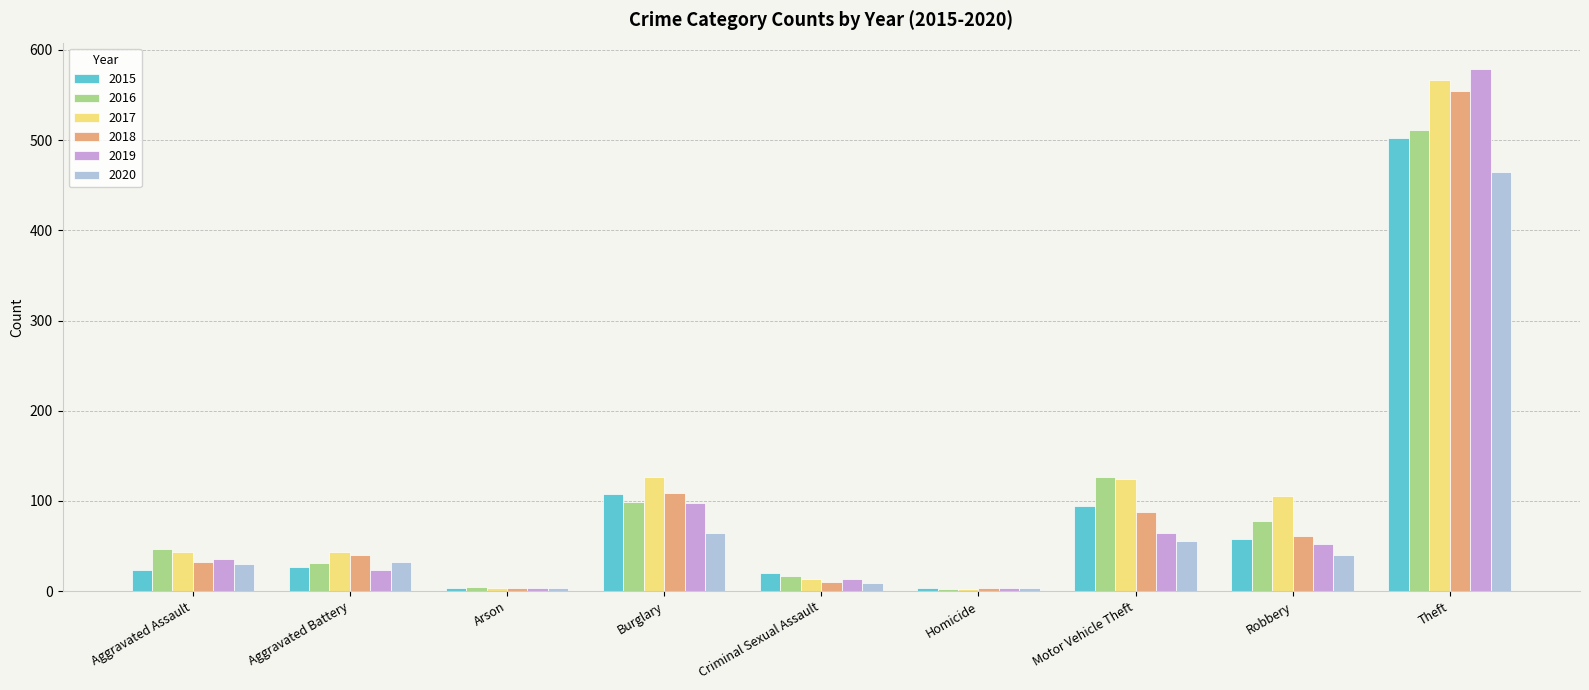

What is the sum of all 2020 values?

704